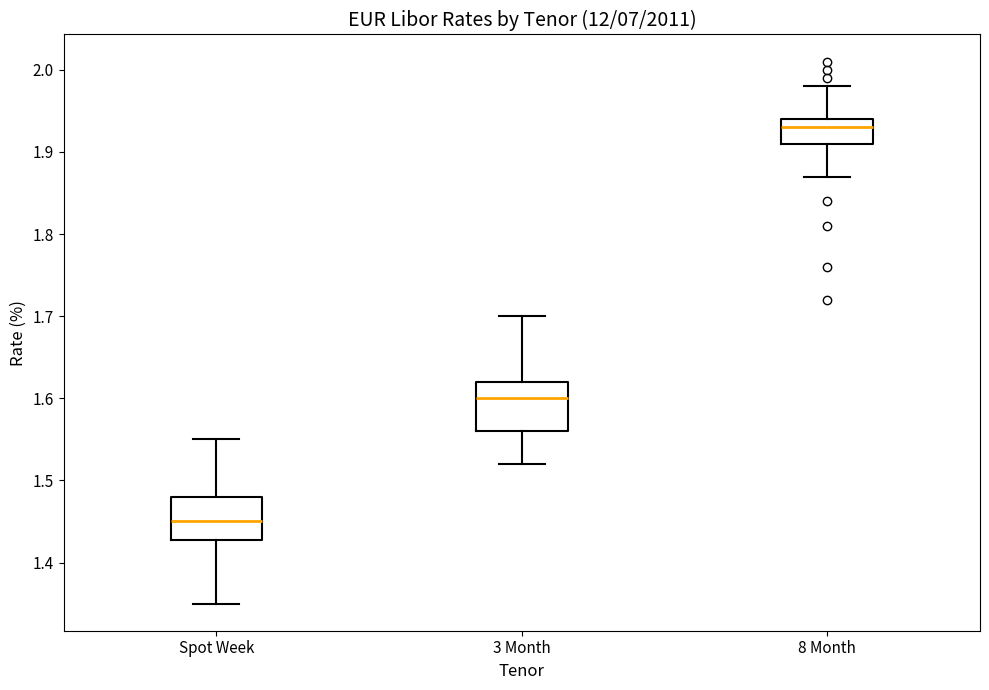

Which box has the lowest median line?

Spot Week